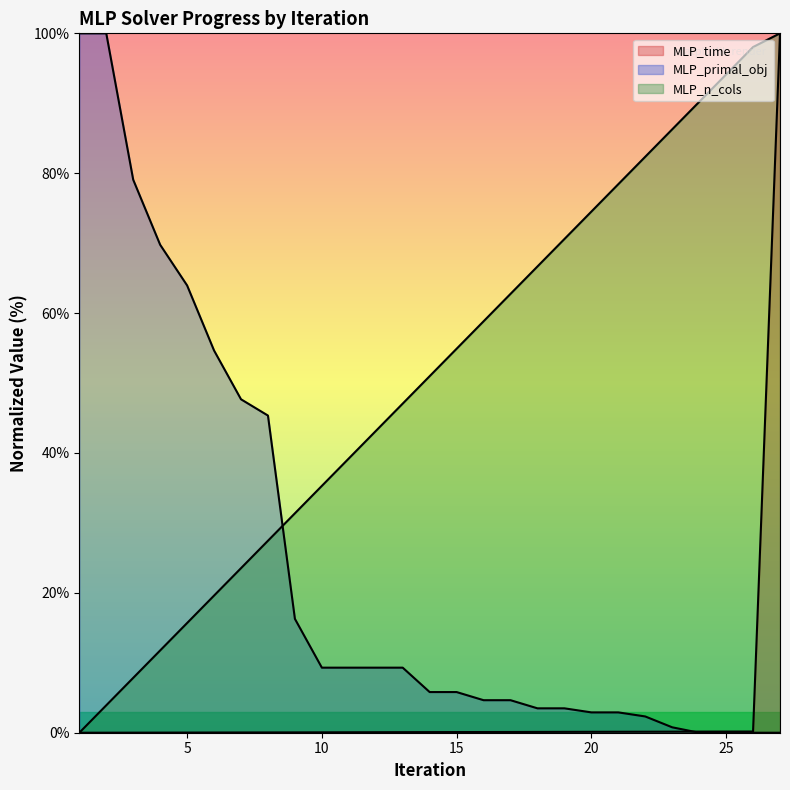

True or false: MLP_n_cols has more than 2 interior local peaks.

False